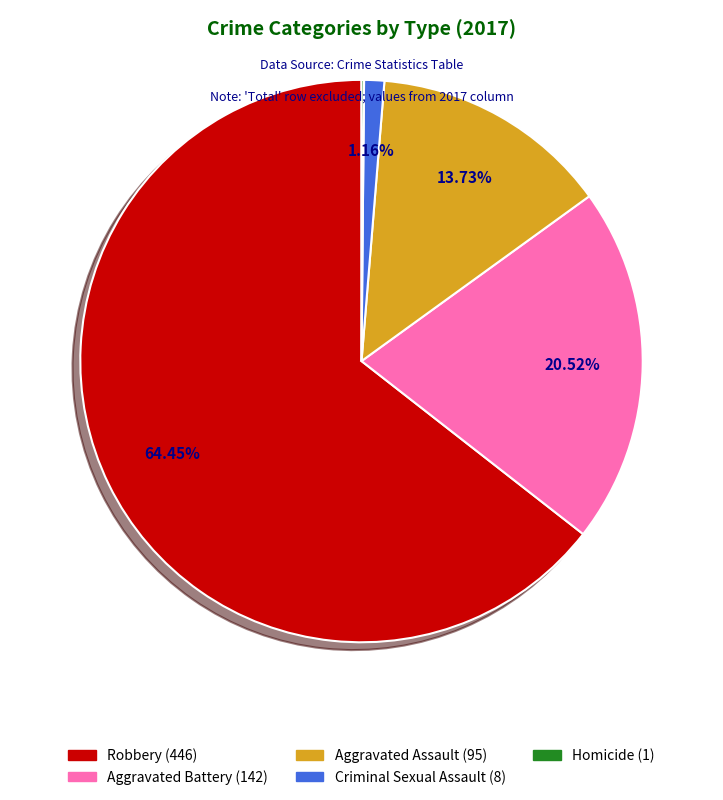

To the nearest percent, what percentage of the pie is Aggravated Assault?

14%